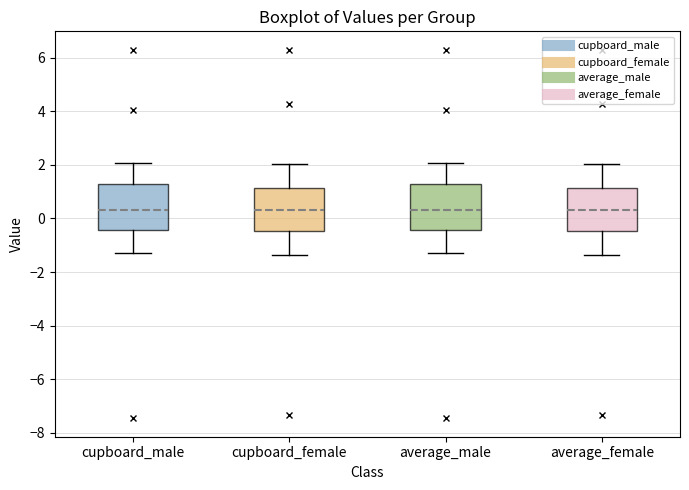

Reading left to right, transcribe this box plot: for each box, give where its median line is, the range the box spans, and where its two whiskers end, as read against the y-axis. The values are not printed on the chart, so give them approximately, as read against the axis.

cupboard_male: median 0.2, box -0.4 to 1.2, whiskers -1.4 to 2.0
cupboard_female: median 0.4, box -0.4 to 1.2, whiskers -1.4 to 2.0
average_male: median 0.2, box -0.4 to 1.2, whiskers -1.4 to 2.0
average_female: median 0.4, box -0.4 to 1.2, whiskers -1.4 to 2.0